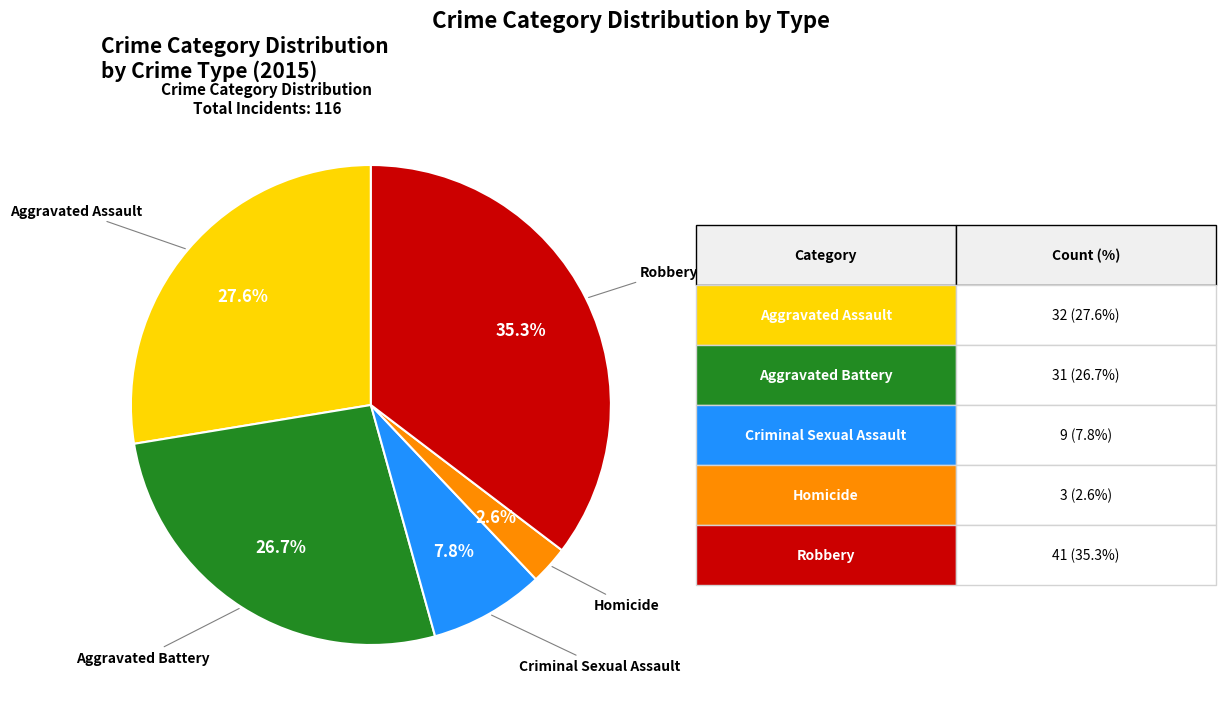

Is there any slice that represents more than half of the pie?

No